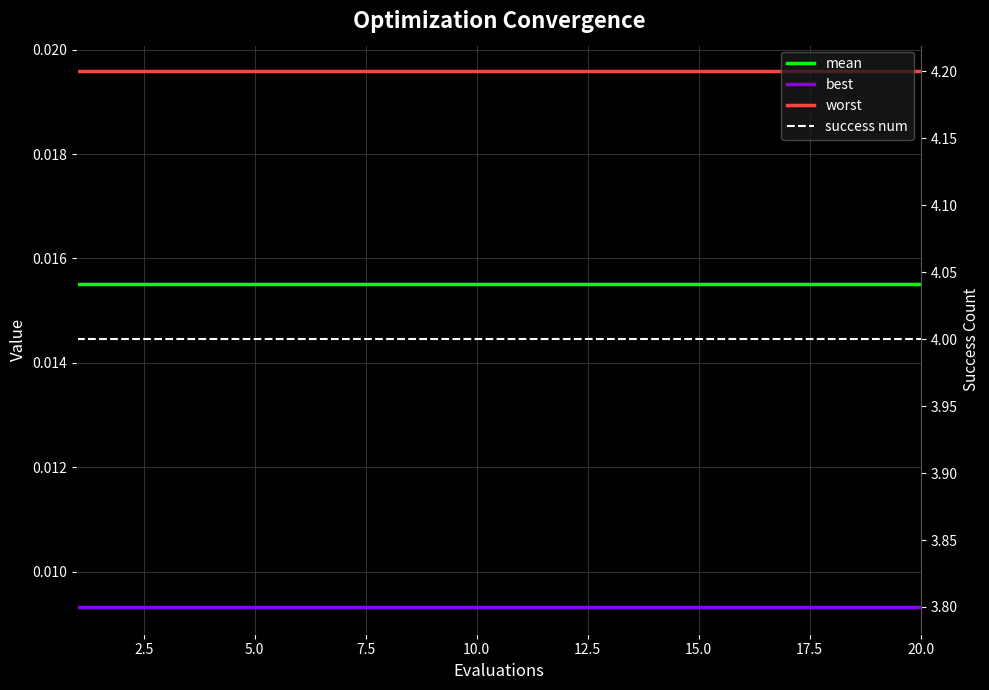

What are all the series names shown in the legend?

mean, best, worst, success num